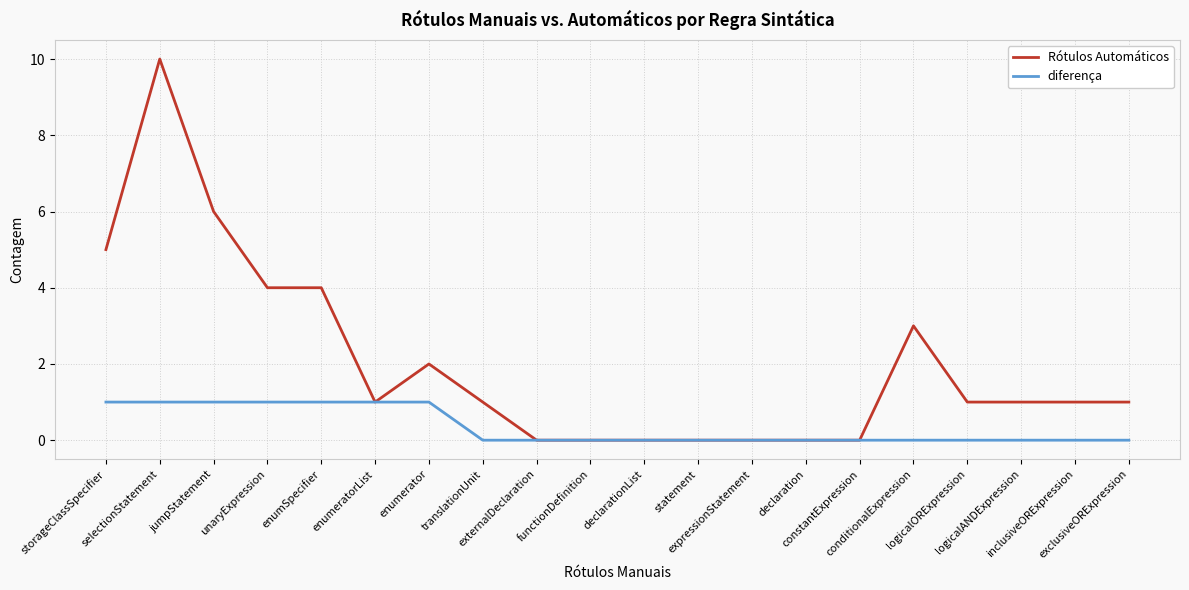

At how many categories does at least one series exceed 7?

1